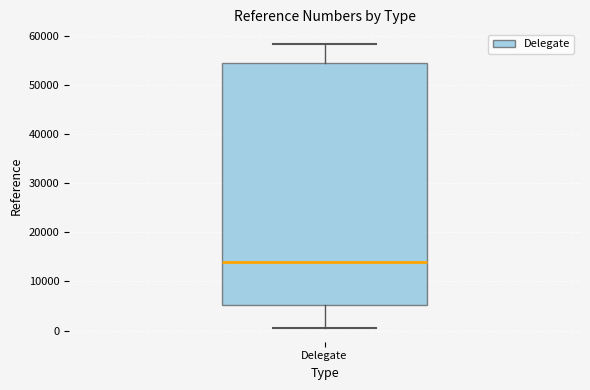

Transcribe this box plot: give where the median line is, the range the box spans, and where the two whiskers end, as read against the y-axis. The values are not printed on the chart, so give them approximately, as read against the axis.

median 14000, box 5000 to 54000, whiskers 1000 to 58000